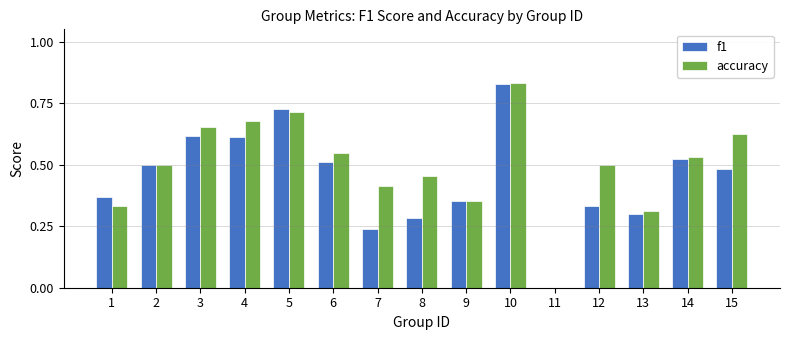

The f1 series shows 0.8 at 4. True or false?

False